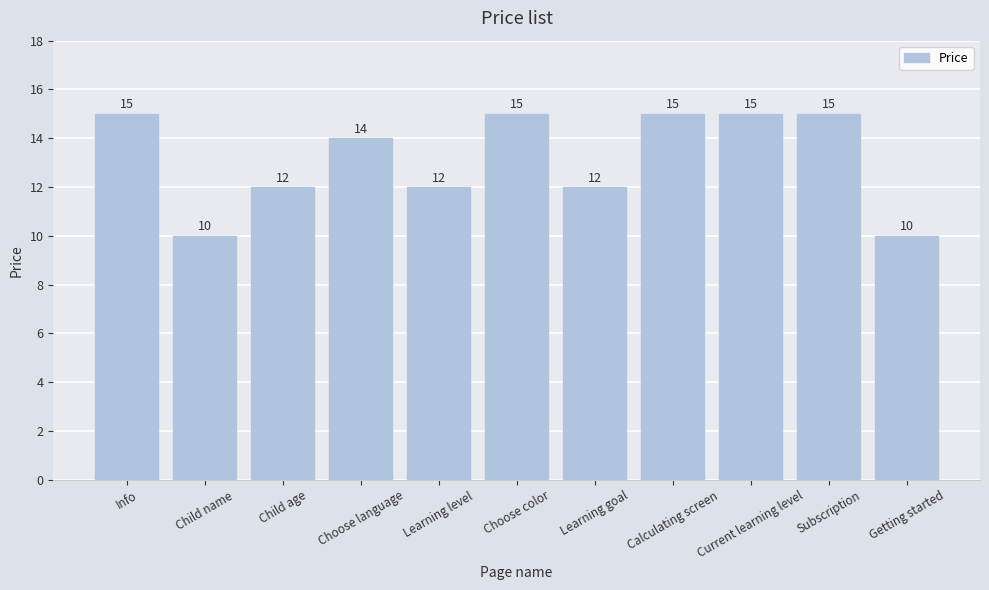

What is the sum of all values?

145